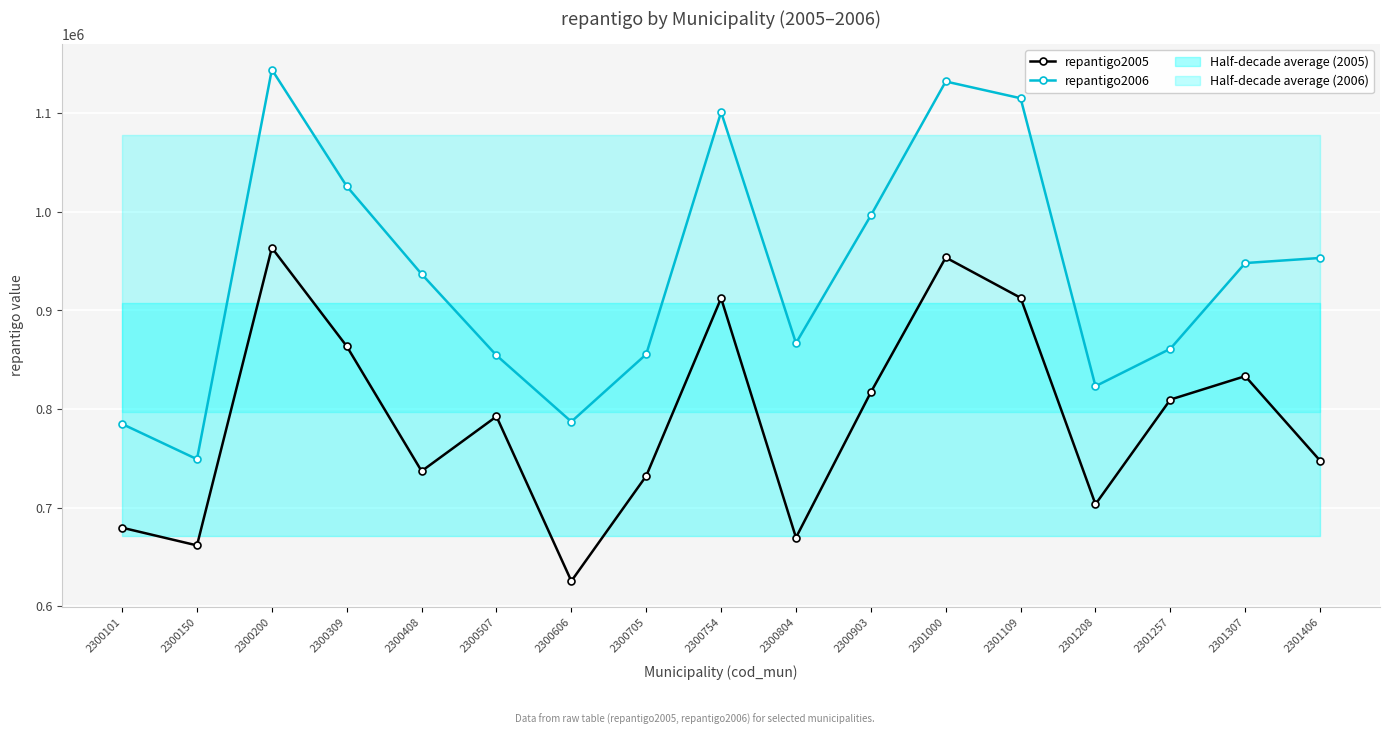

The repantigo2005 series shows 501951.2 at 2300705. True or false?

False